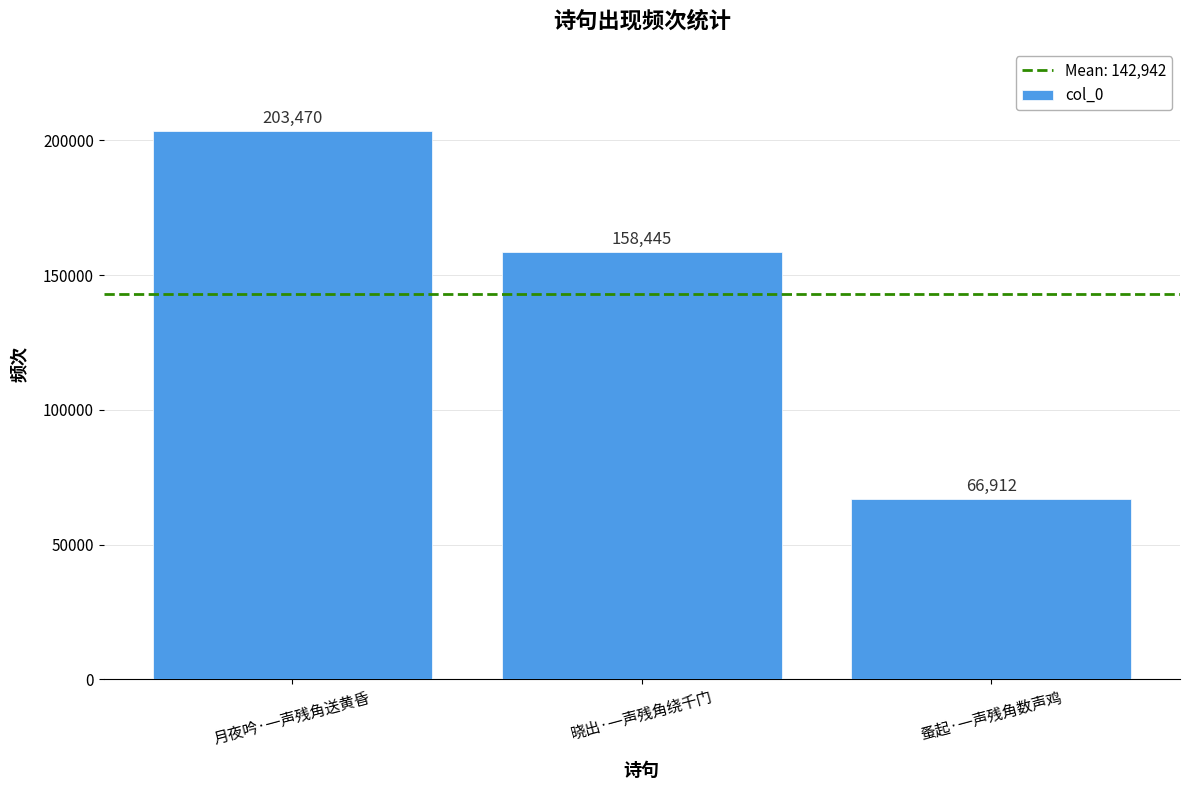

What is the label of the 1st bar from the left?

月夜吟·一声残角送黄昏